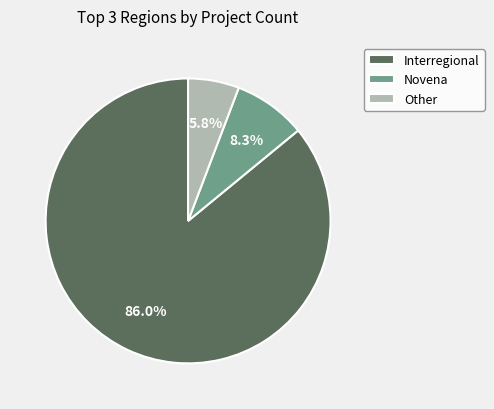

To the nearest percent, what percentage of the pie is Other?

6%